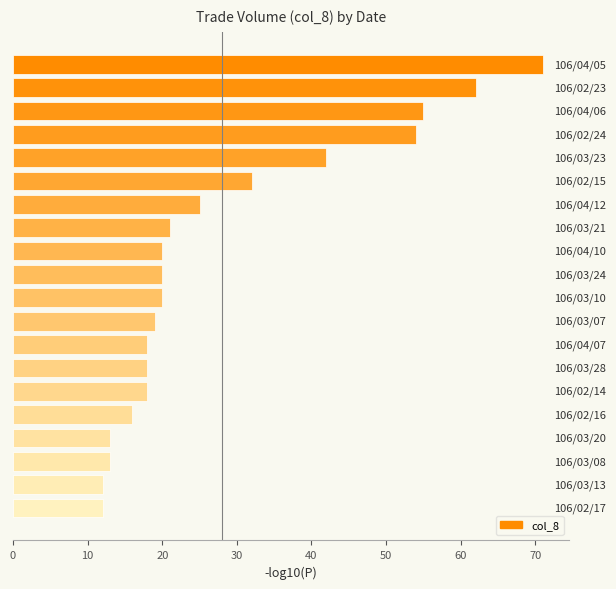

What is the value of the 4th bar from the top?

54